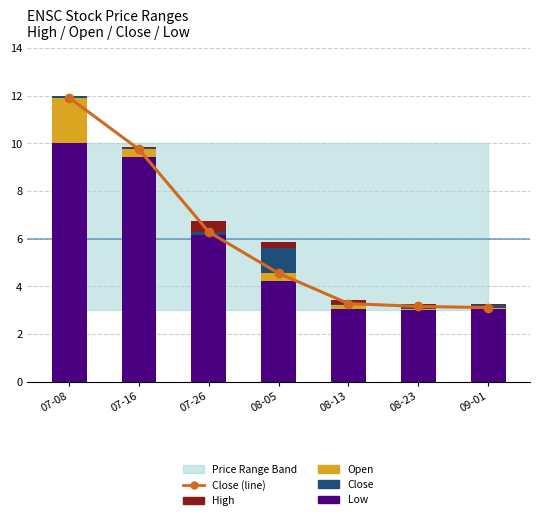

What is the maximum value for high?

0.5